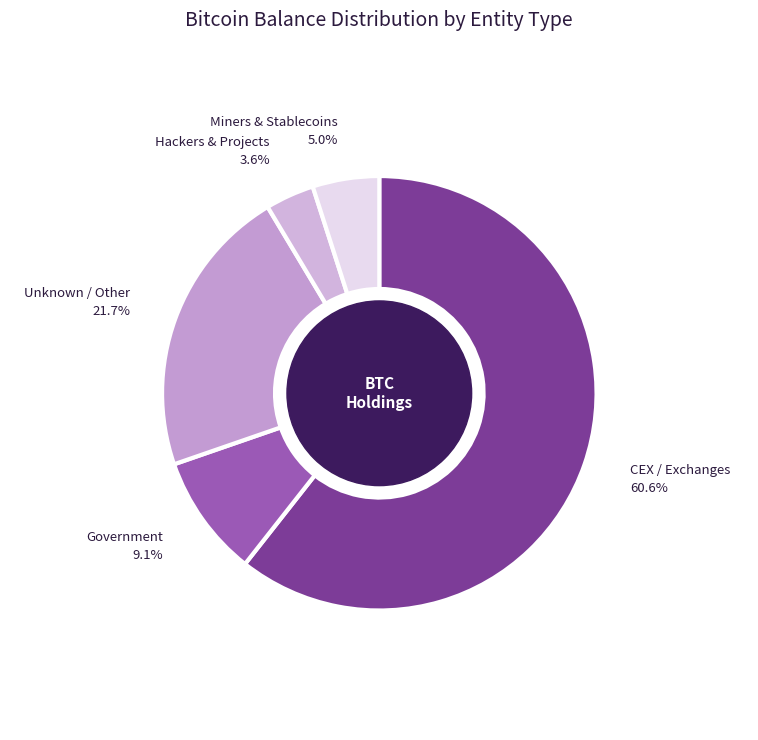

Which category has the biggest portion of the pie?

CEX / Exchanges